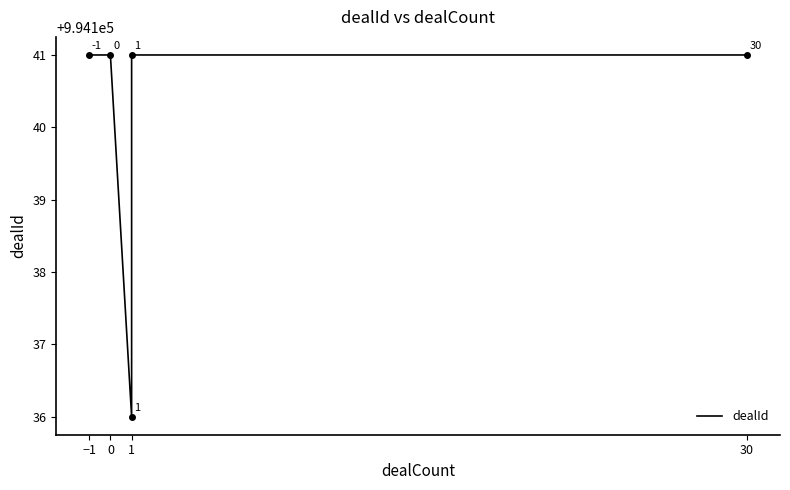

What is the value of the 5th point from the left?

994141